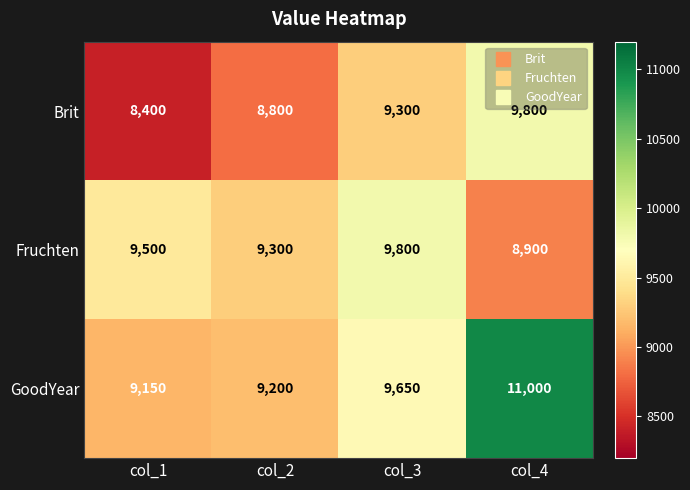

What is the average value of the GoodYear series?

9750